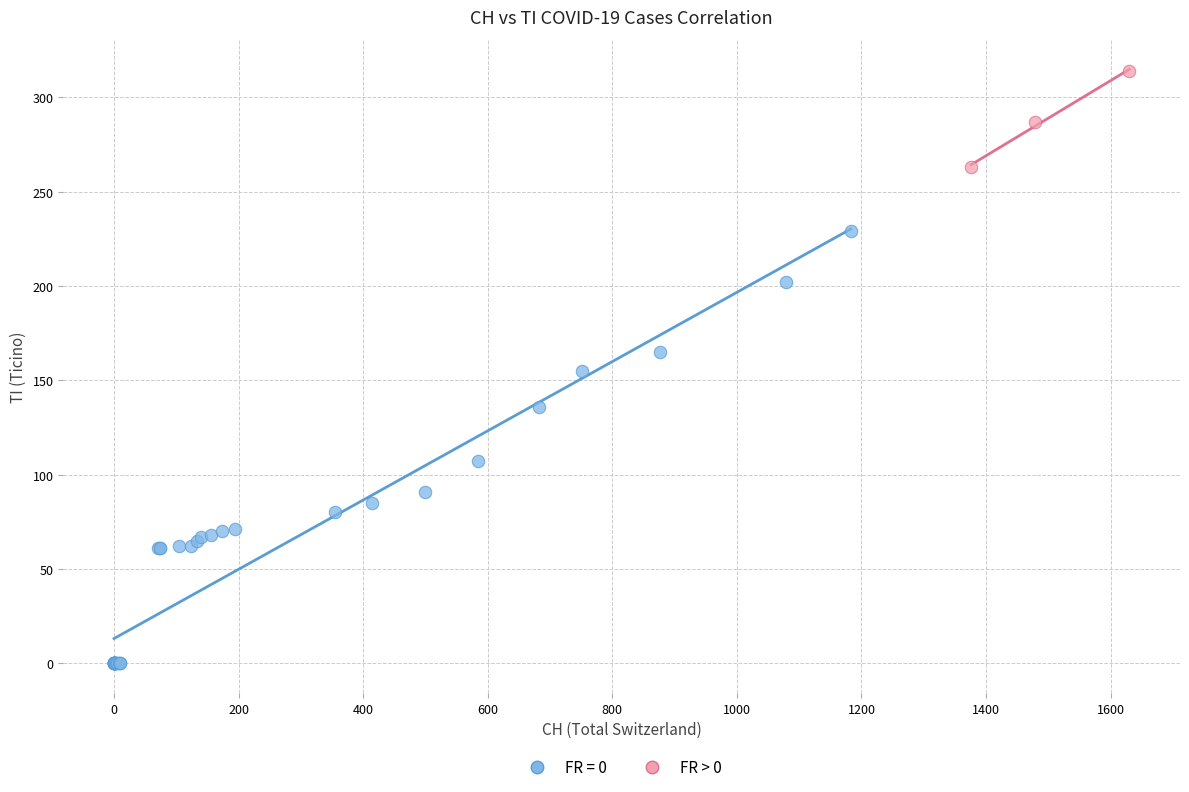

Which series contains the lowest Y value?

FR = 0